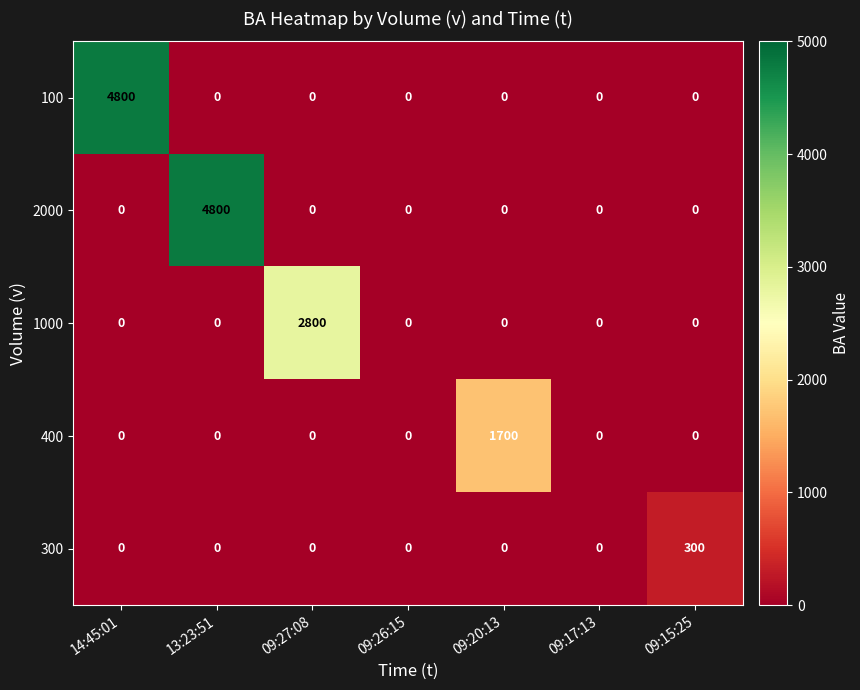

What is the total value across all series at 13:23:51?

4800